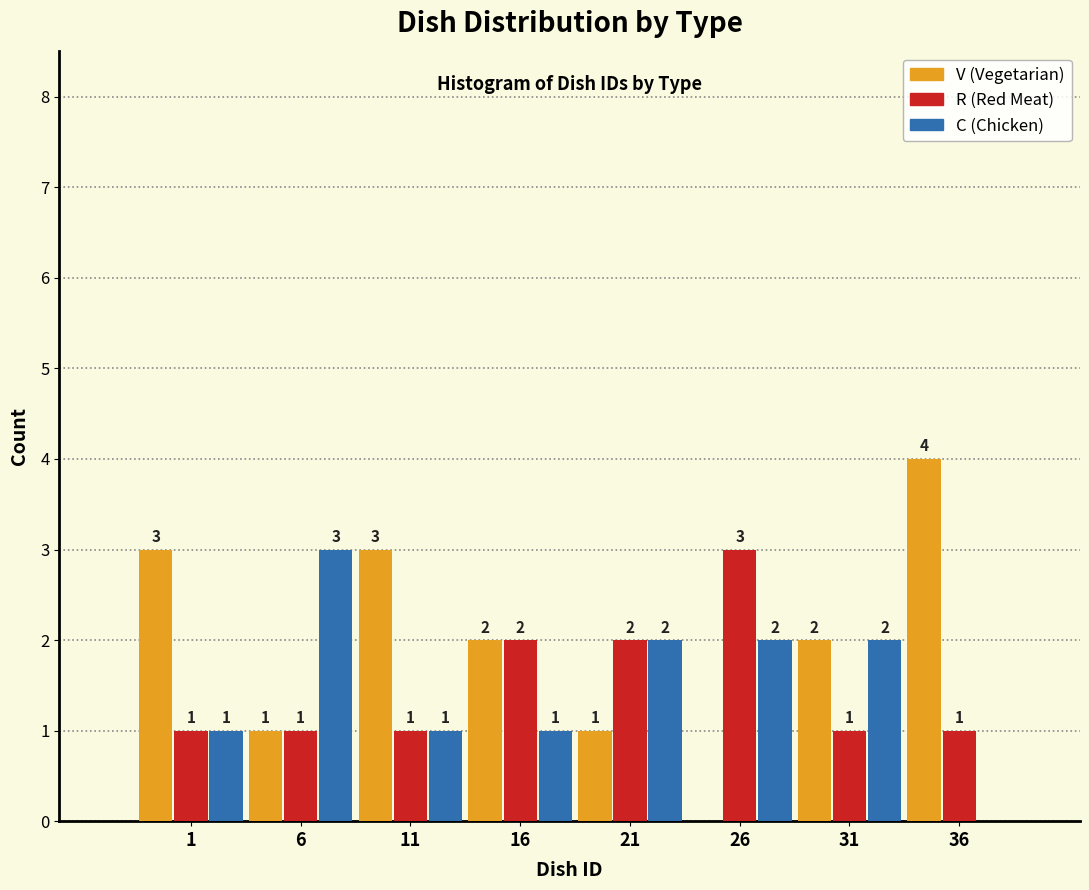

Reading left to right, list all the values displayed in this chart.

V (Vegetarian): 1=3	6=1	11=3	16=2	21=1	26=0	31=2	36=4
R (Red Meat): 1=1	6=1	11=1	16=2	21=2	26=3	31=1	36=1
C (Chicken): 1=1	6=3	11=1	16=1	21=2	26=2	31=2	36=0